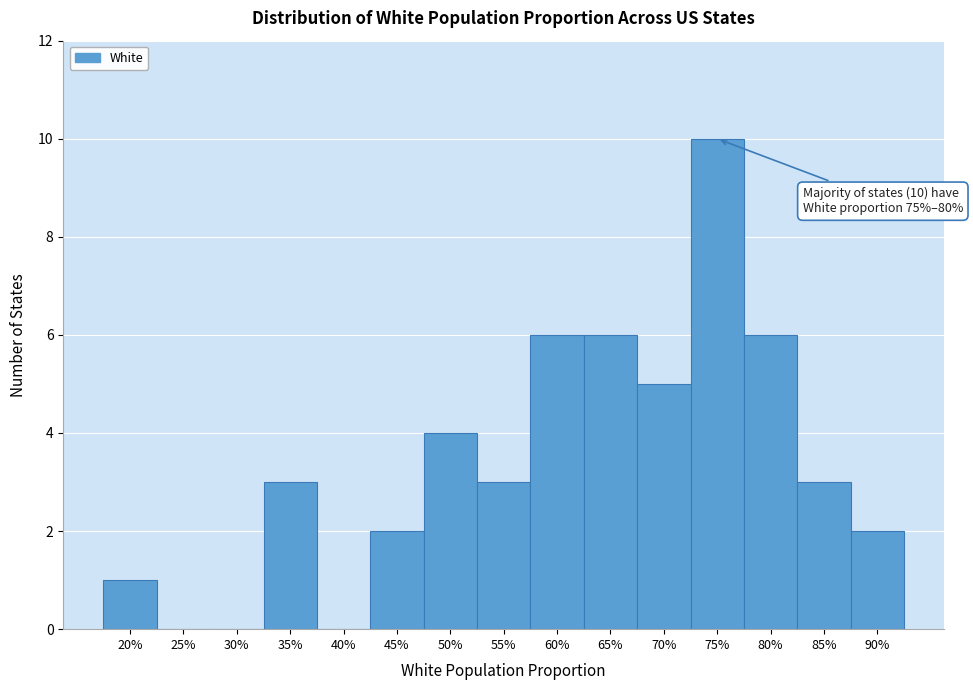

Reading left to right, list all the values displayed in this chart.

20%=1	25%=0	30%=0	35%=3	40%=0	45%=2	50%=4	55%=3	60%=6	65%=6	70%=5	75%=10	80%=6	85%=3	90%=2